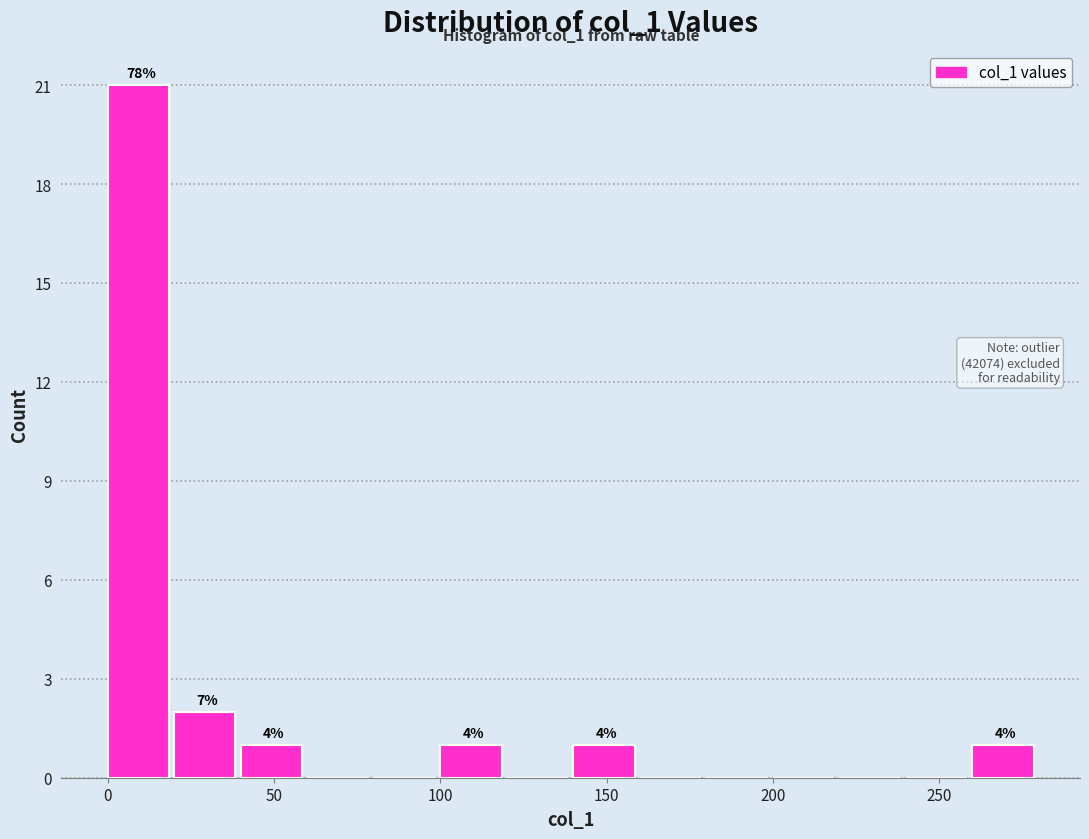

Over which range of the x-axis is the bar tallest?

0 to 20